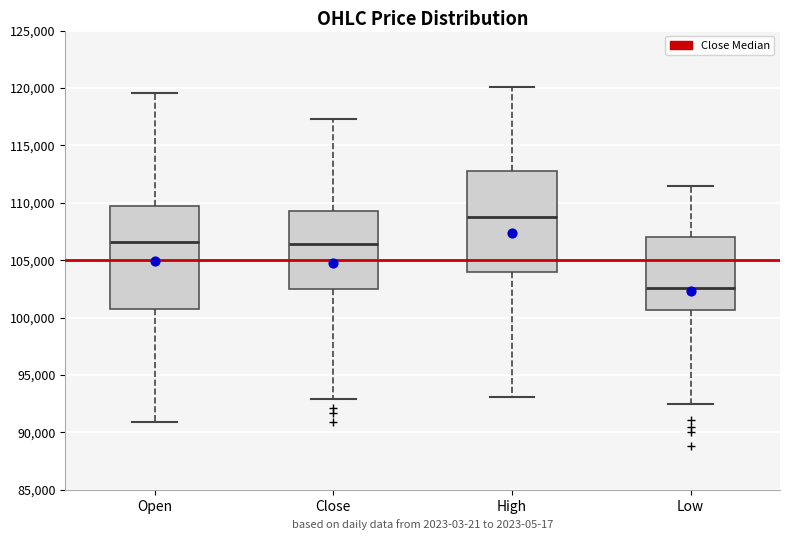

Reading left to right, transcribe this box plot: for each box, give where its median line is, the range the box spans, and where its two whiskers end, as read against the y-axis. The values are not printed on the chart, so give them approximately, as read against the axis.

Open: median 106500, box 100500 to 109500, whiskers 91000 to 119500
Close: median 106500, box 102500 to 109500, whiskers 93000 to 117500
High: median 109000, box 104000 to 113000, whiskers 93000 to 120000
Low: median 102500, box 100500 to 107000, whiskers 92500 to 111500